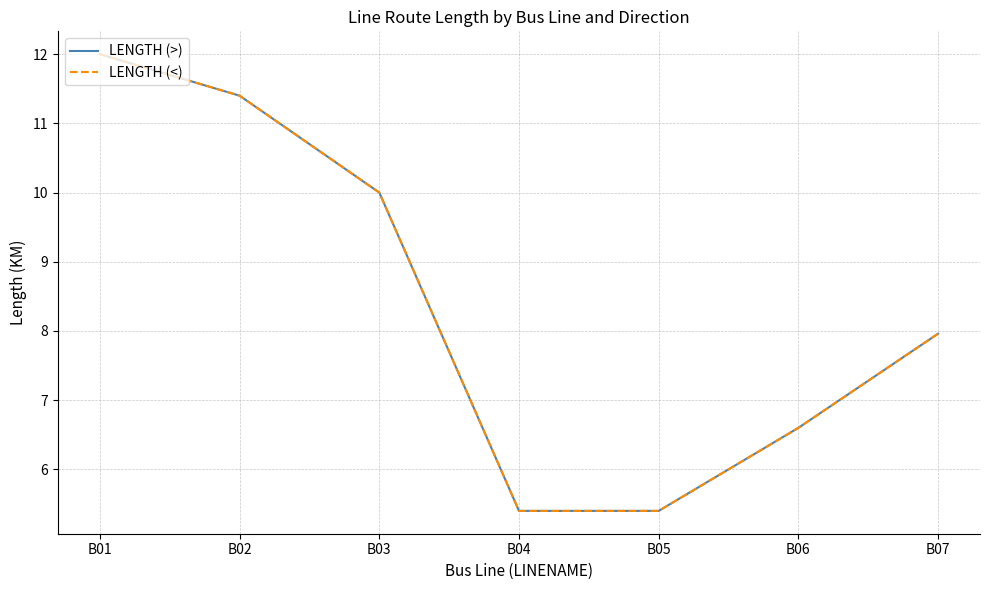

True or false: LENGTH (>) and LENGTH (<) intersect in this chart.

False